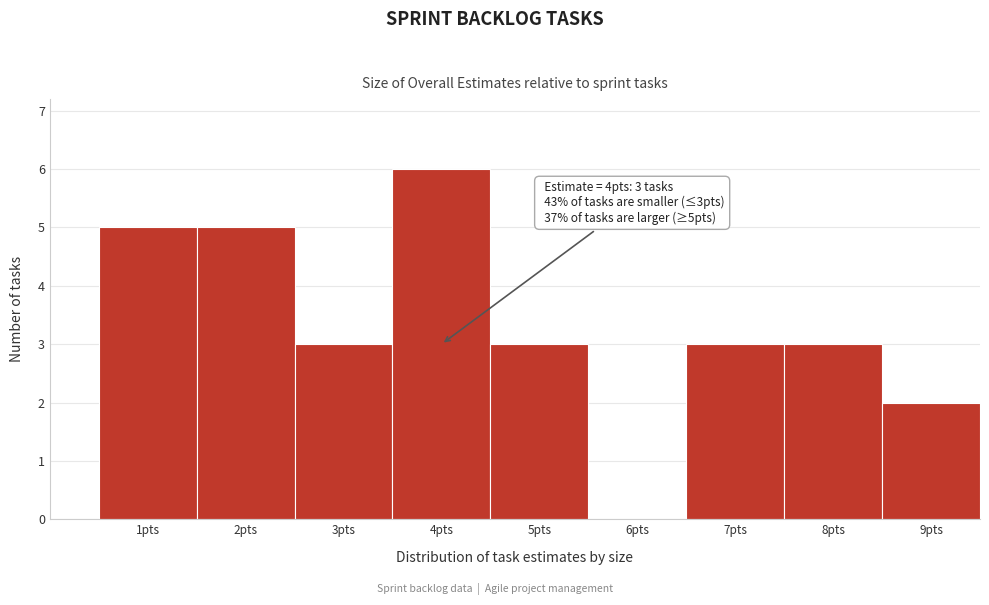

Reading right to left, extract all data points from this chart.

9pts=2	8pts=3	7pts=3	6pts=0	5pts=3	4pts=6	3pts=3	2pts=5	1pts=5